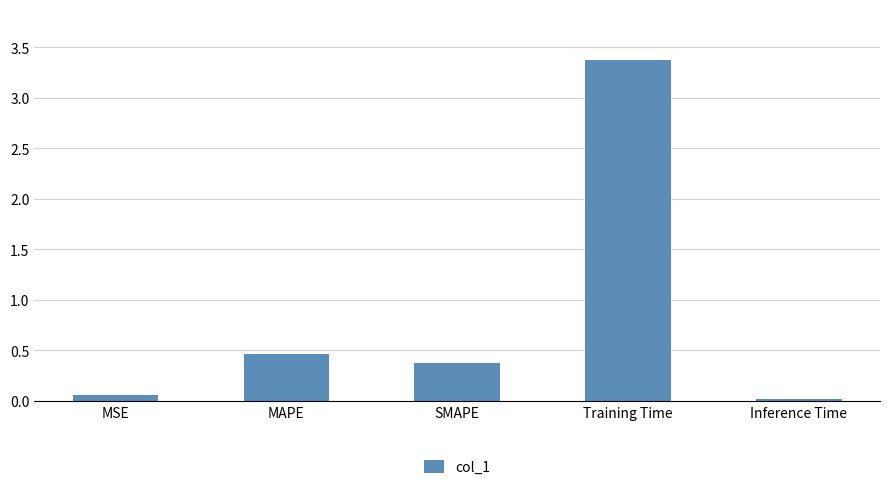

The value at SMAPE is 0.1. True or false?

False